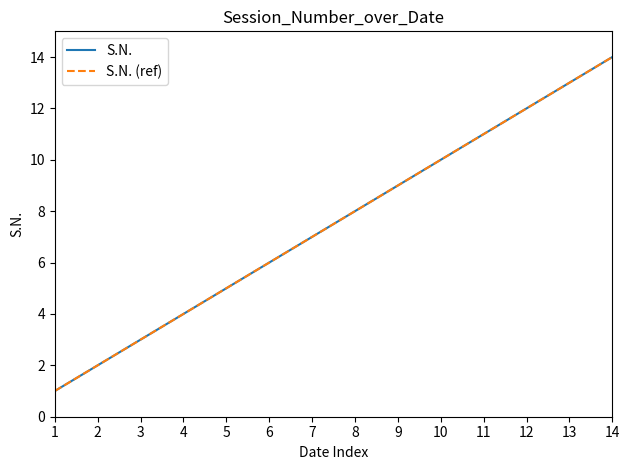

List the series in order of their peak value, highest first.

S.N., S.N. (ref)